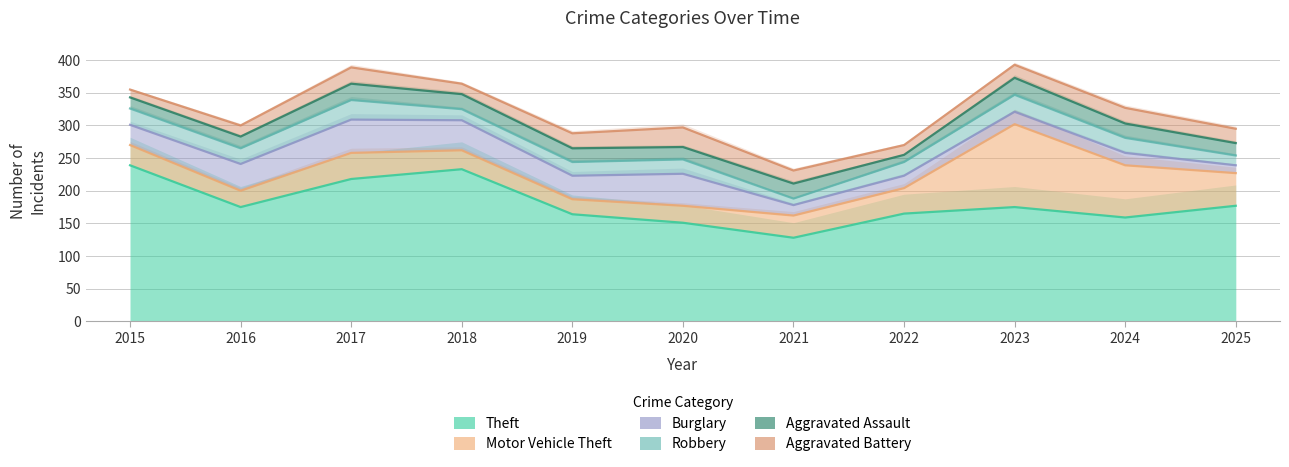

What is the difference between the second highest and minimum values in the Motor Vehicle Theft series?

57